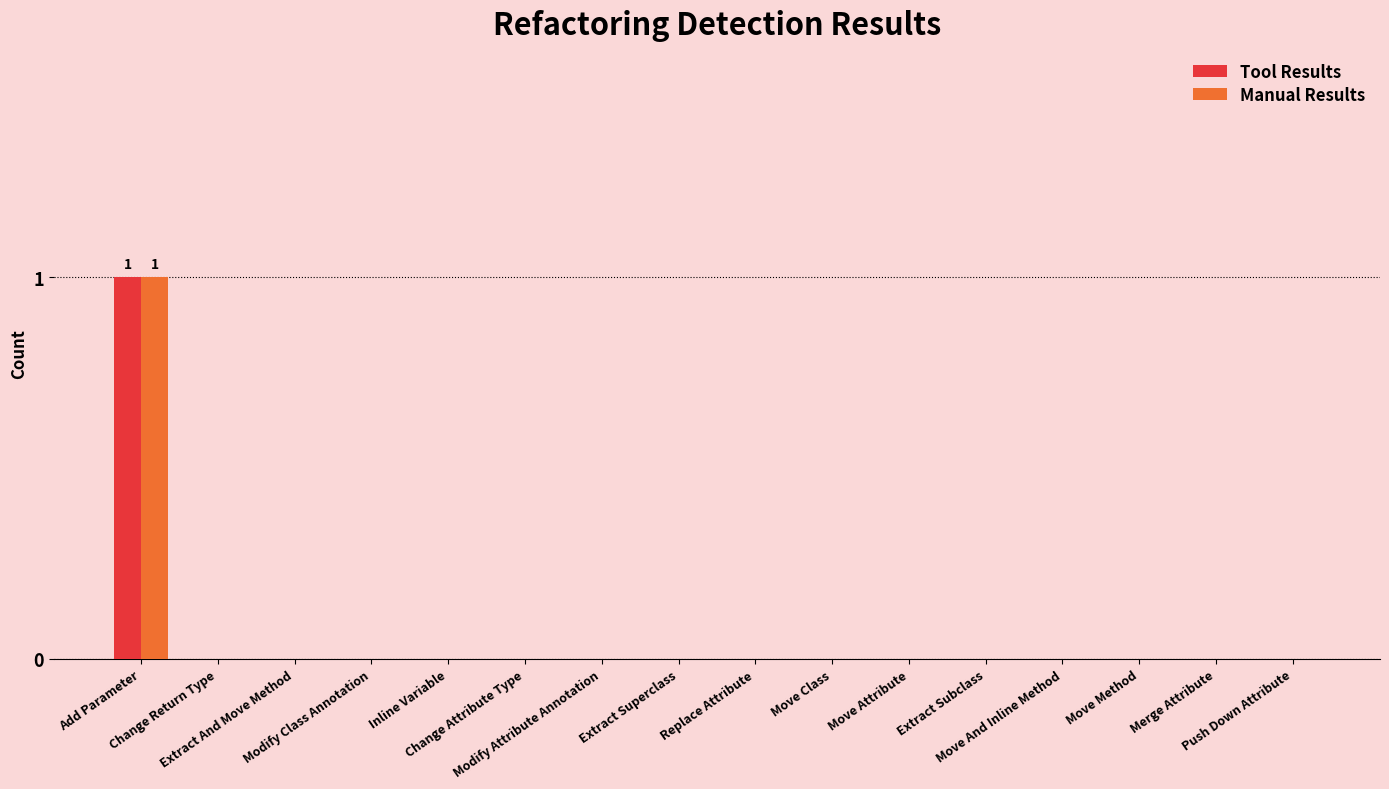

List the labels in order of Tool Results value, largest first.

Add Parameter, Change Return Type, Extract And Move Method, Modify Class Annotation, Inline Variable, Change Attribute Type, Modify Attribute Annotation, Extract Superclass, Replace Attribute, Move Class, Move Attribute, Extract Subclass, Move And Inline Method, Move Method, Merge Attribute, Push Down Attribute